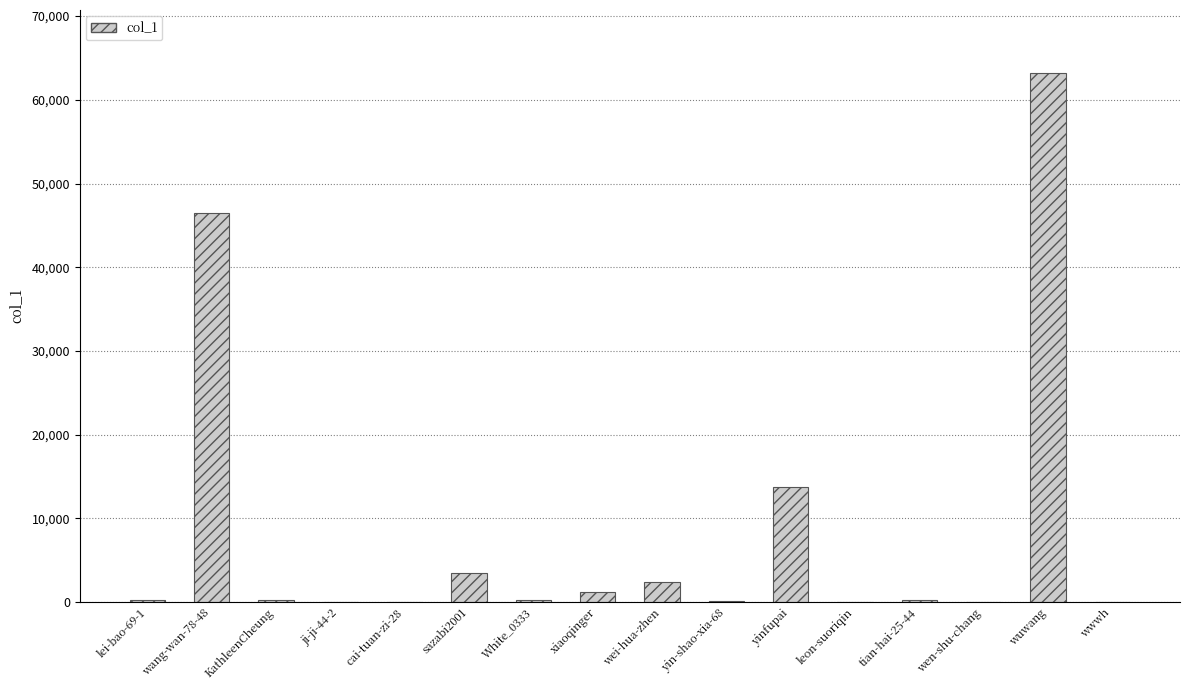

Where does the data first go above 290?

lei-bao-69-1